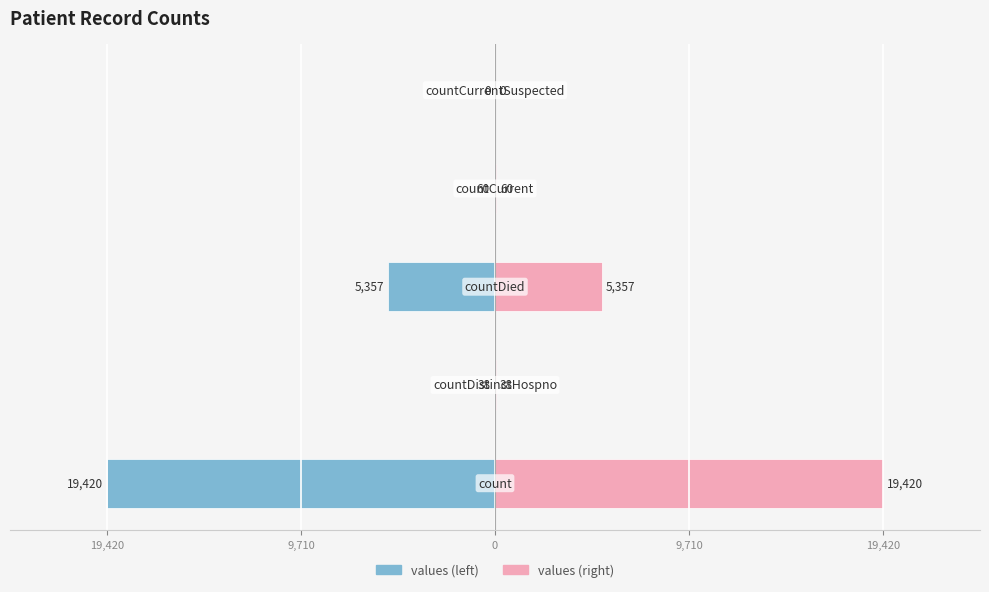

What are all the series names shown in the legend?

values, values (right)